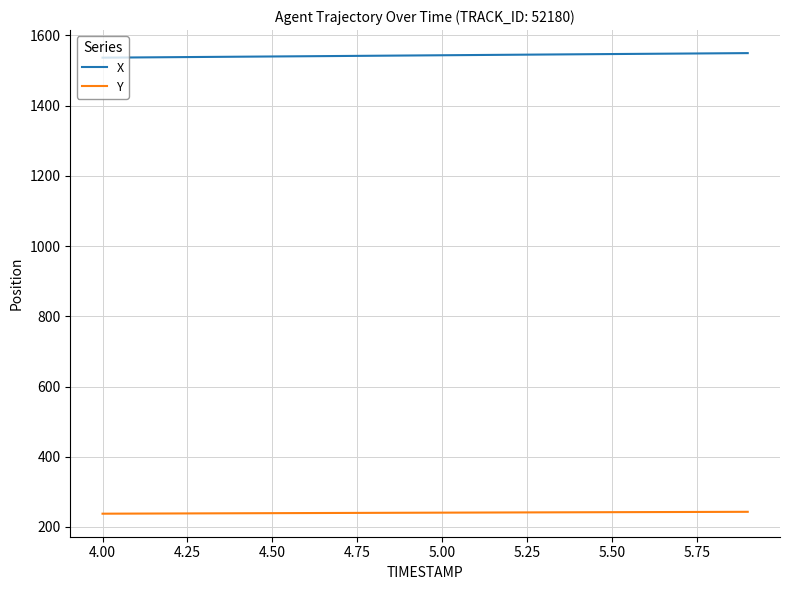

List the series in order of their peak value, lowest first.

Y, X